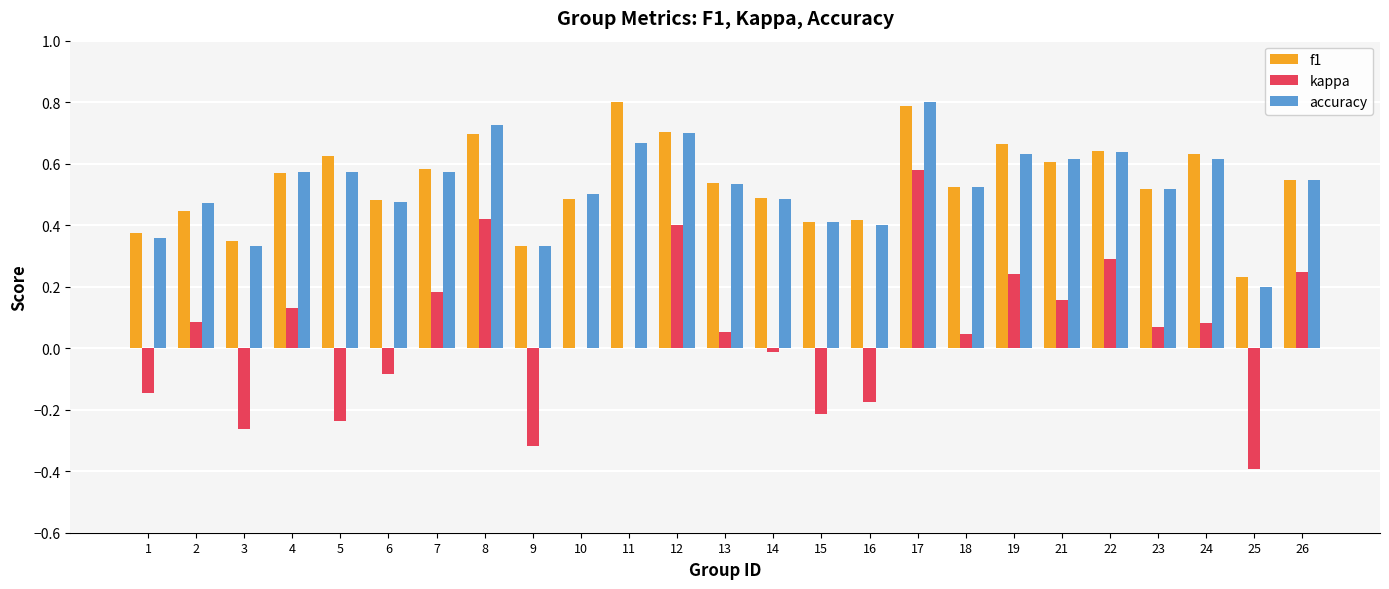

Does the chart contain stacked bars?

No